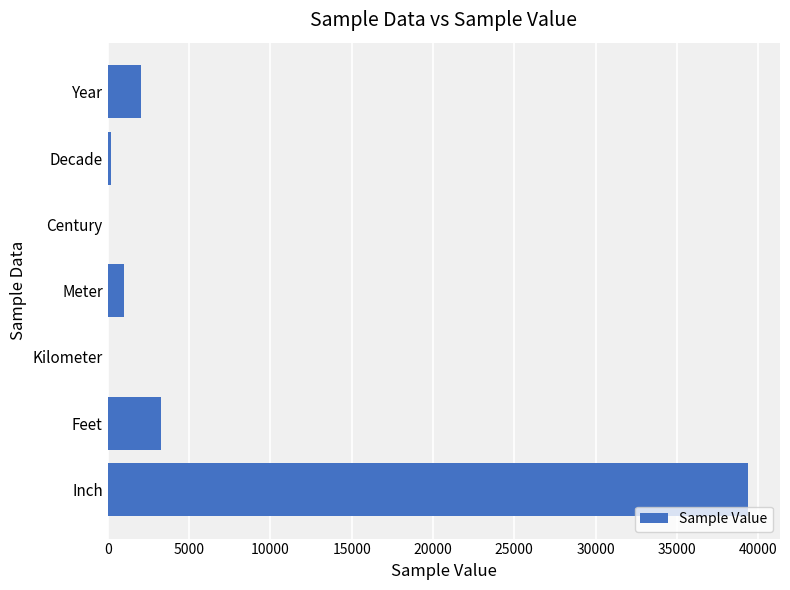

What is the sum of the values at Feet and Meter?

4280.8